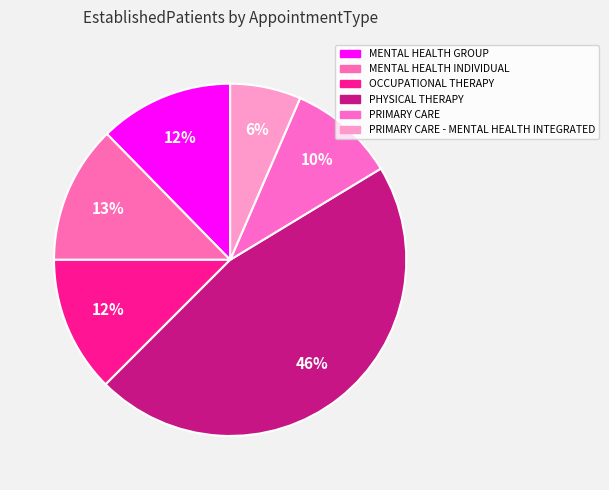

How many slices are in this pie chart?

6